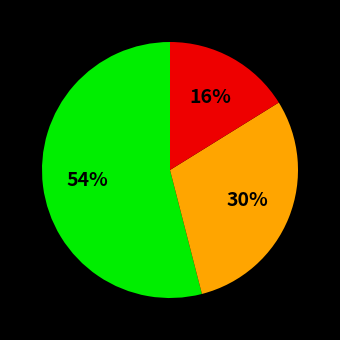

Is there any slice that represents more than half of the pie?

Yes